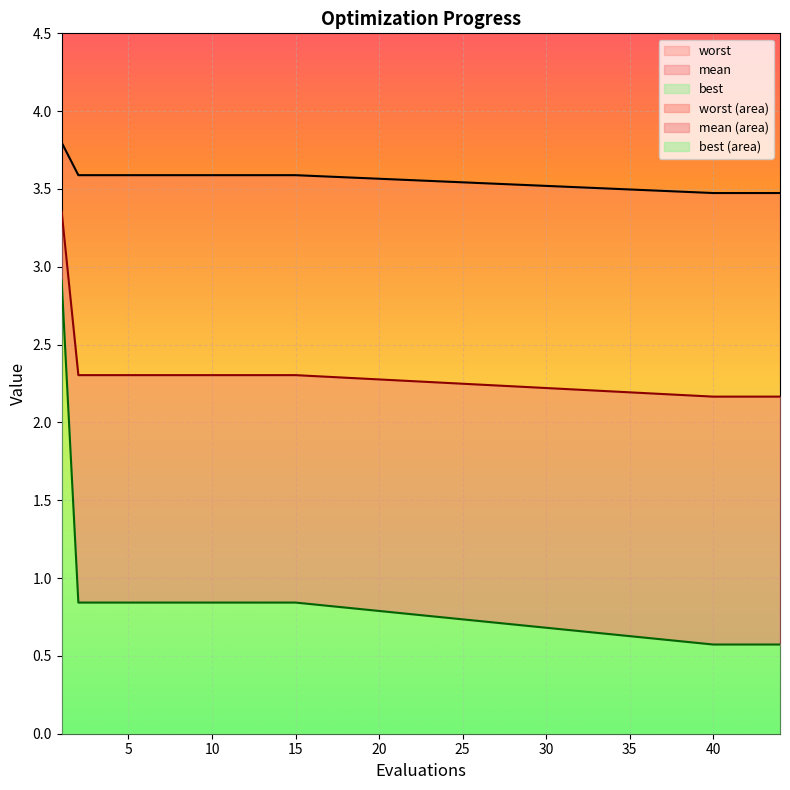

At which label does worst reach its peak?

1